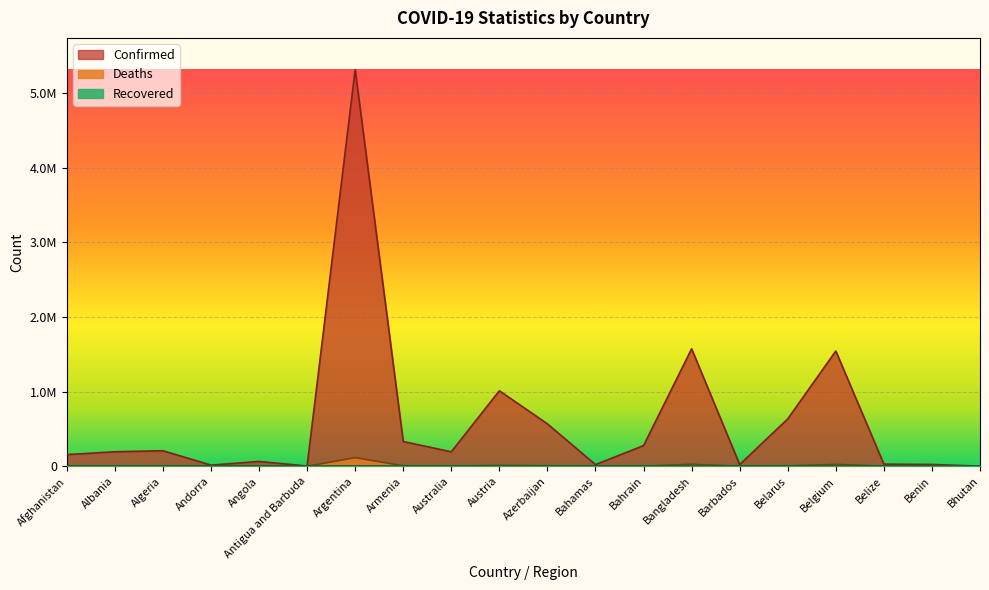

What is the maximum value for Confirmed?

5310334